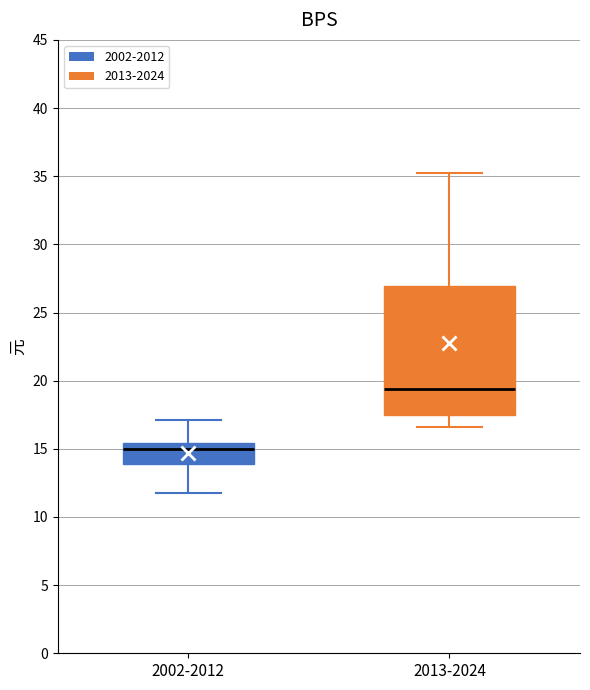

Comparing the boxes themselves (not the whiskers), which one is the tallest?

2013-2024